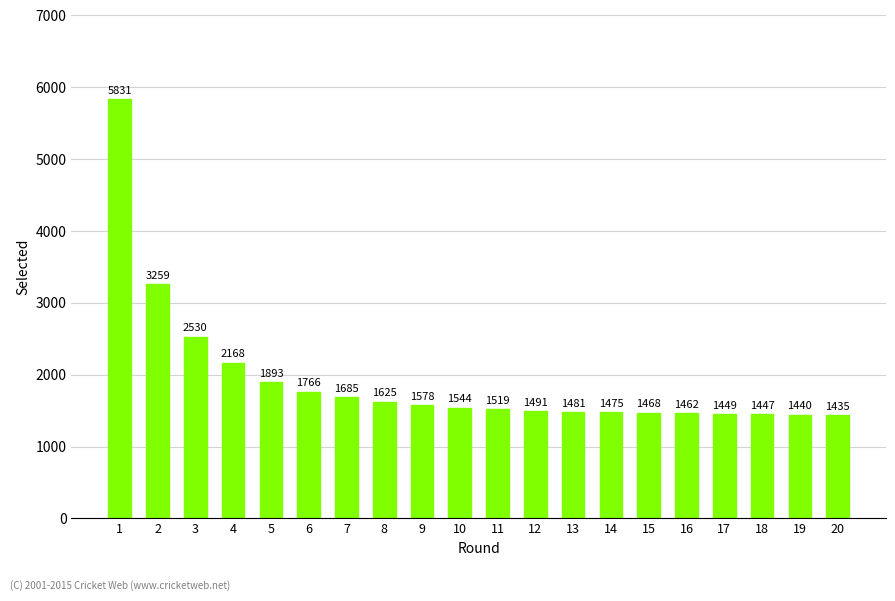

What is the sum of the values at 9 and 19?

3018